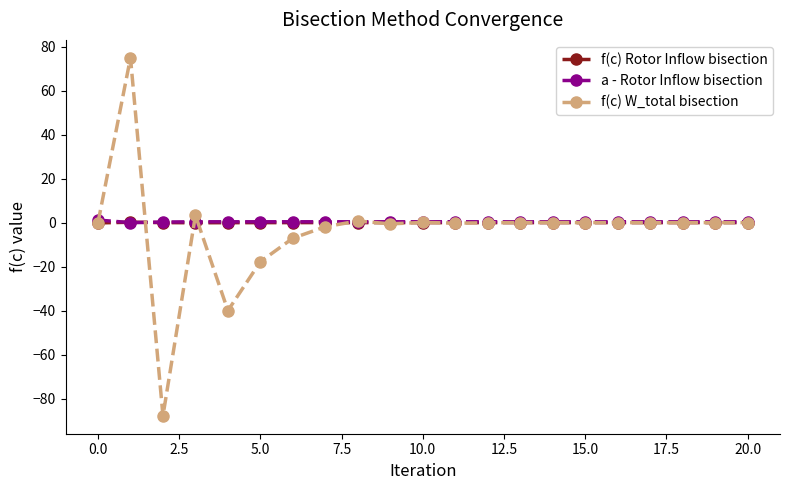

Which series has the widest spread of values?

f(c) W_total bisection